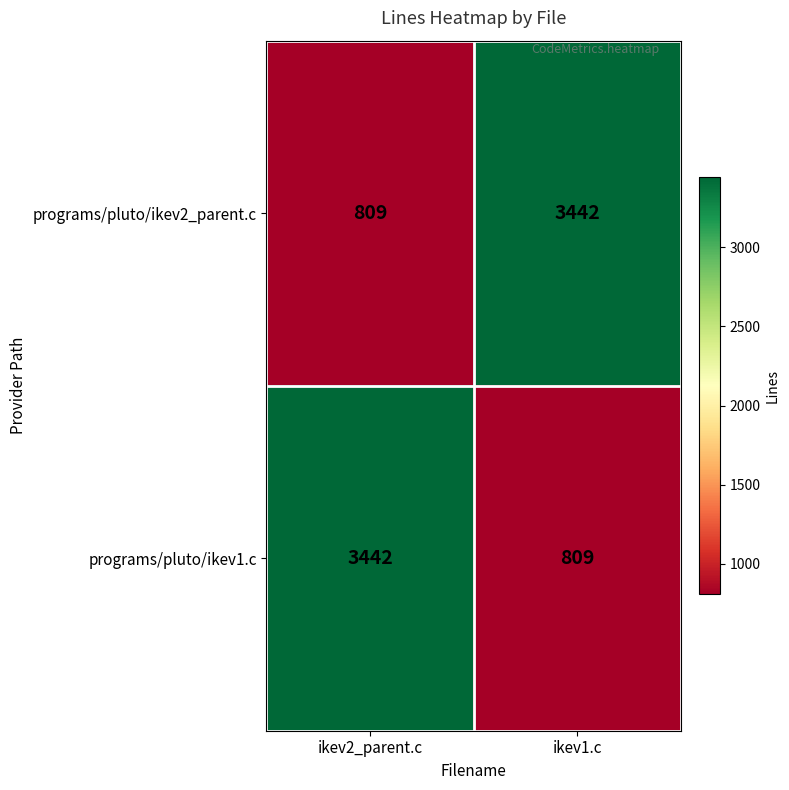

Is the value of programs/pluto/ikev1.c at ikev1.c greater than the value of programs/pluto/ikev2_parent.c at ikev1.c?

No